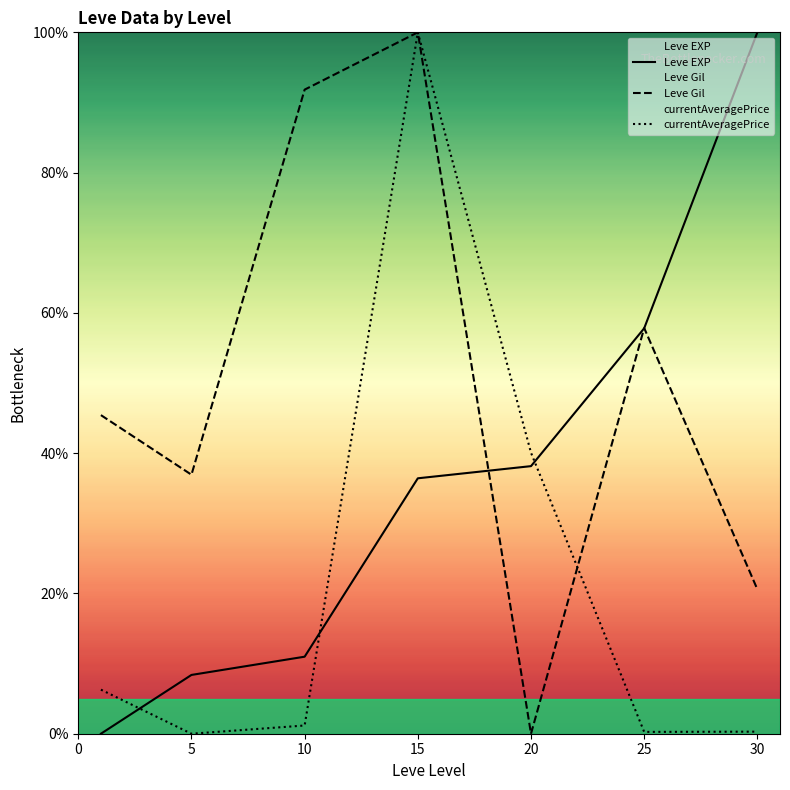

The value of Leve EXP at 0 is 0.0. True or false?

True